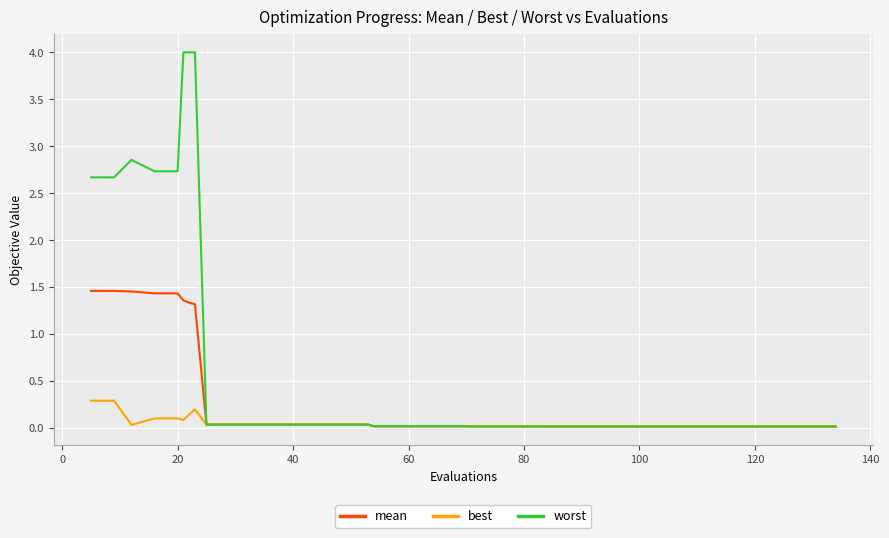

Which series has the largest range (max minus min)?

worst